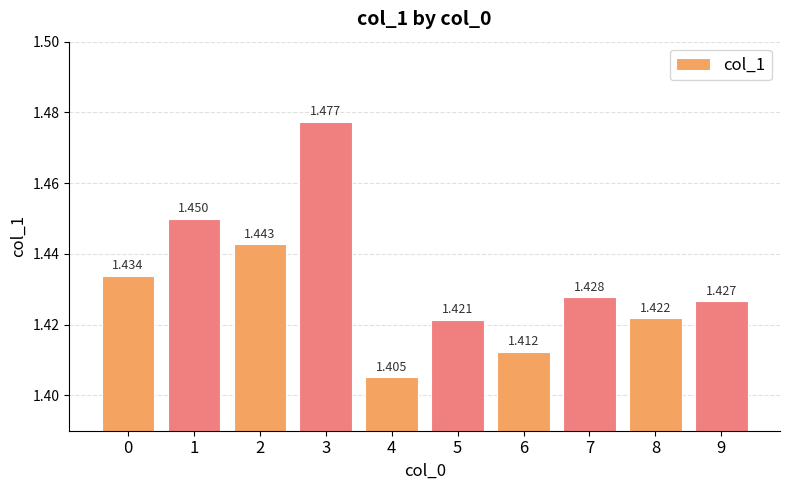

Rank the categories by value from highest to lowest.

3, 1, 2, 0, 7, 9, 8, 5, 6, 4